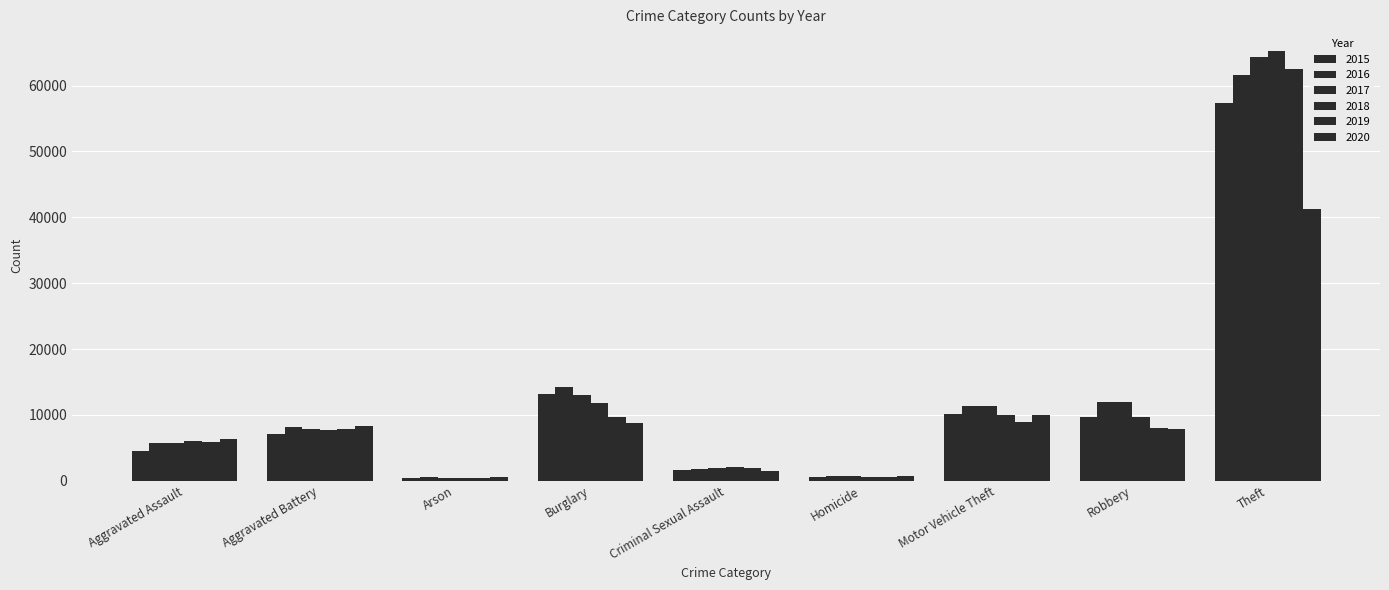

How many categories are shown in the chart?

9